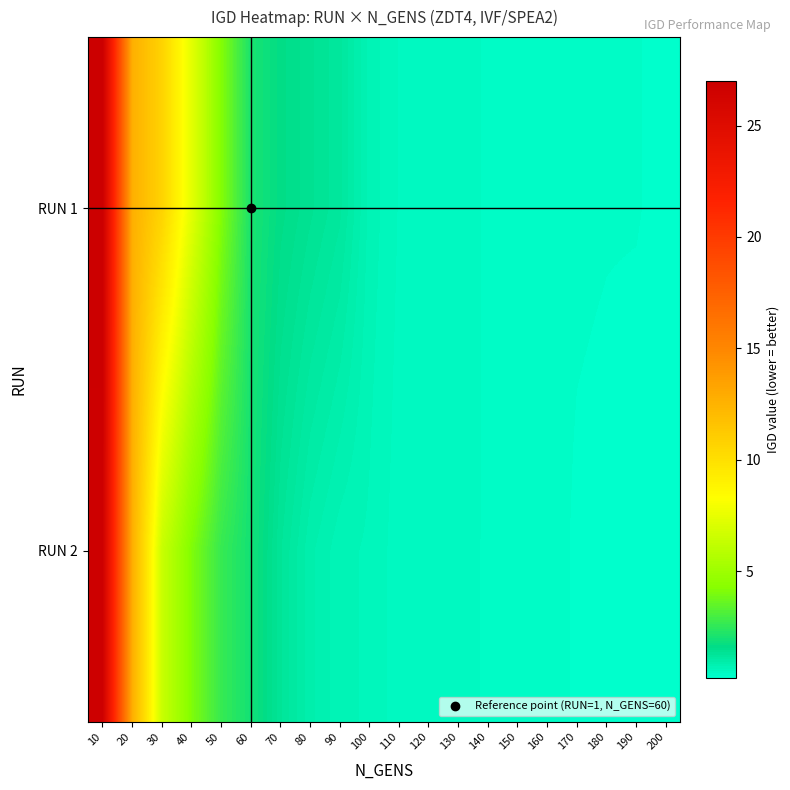

Reading left to right, what are all the values shown in this chart?

RUN 1: 10=27.0	20=12.7	30=10.7	40=7.3	50=4.2	60=2.1	70=1.6	80=1.4	90=1.2	100=0.7	110=0.5	120=0.5	130=0.5	140=0.4	150=0.4	160=0.3	170=0.3	180=0.3	190=0.3	200=0.3
RUN 2: 10=26.8	20=12.8	30=6.4	40=4.1	50=2.6	60=1.9	70=1.3	80=0.9	90=0.7	100=0.6	110=0.5	120=0.4	130=0.4	140=0.4	150=0.4	160=0.4	170=0.3	180=0.2	190=0.2	200=0.2